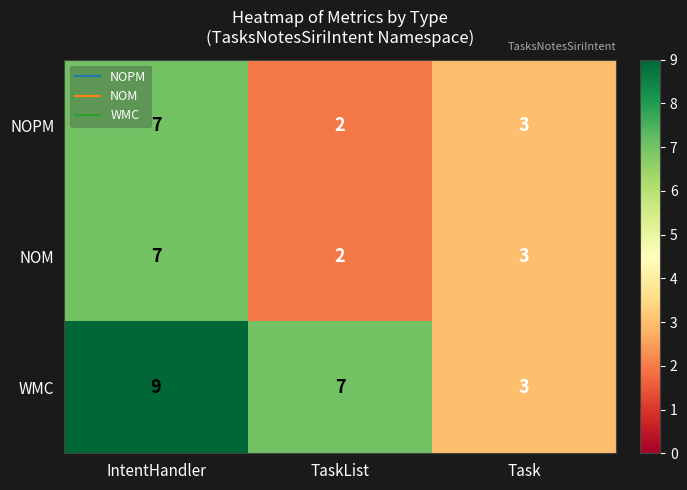

Which category has the lowest value across all series?

TaskList